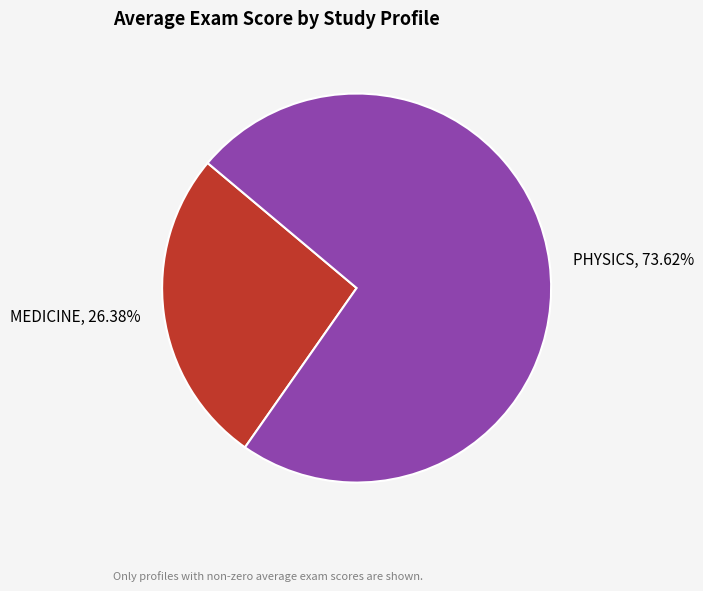

Does PHYSICS account for over 50% of the chart?

Yes